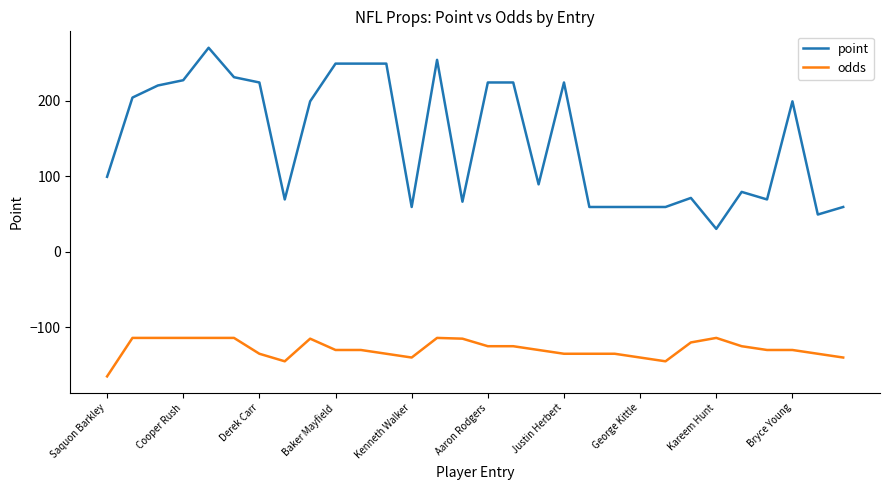

List the series in order of their peak value, lowest first.

odds, point